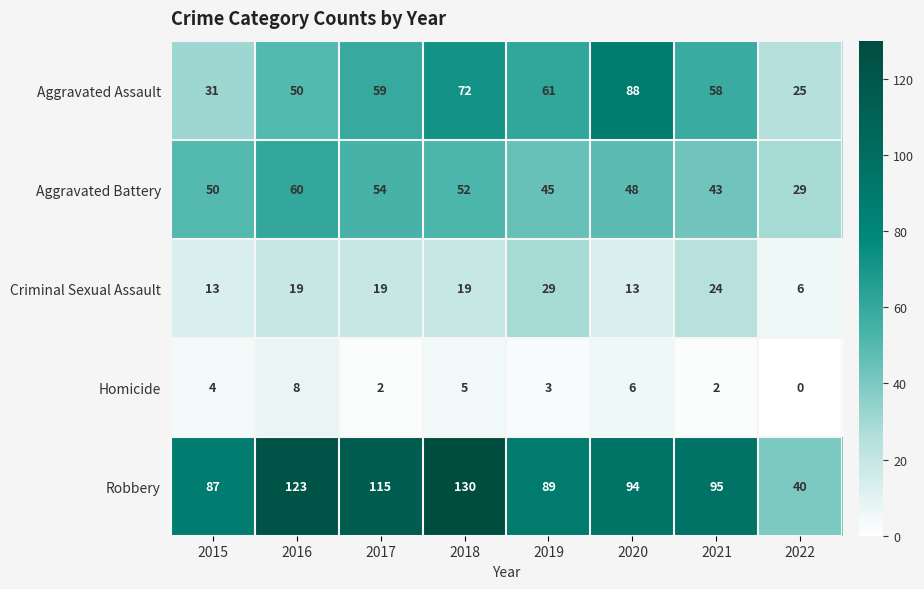

What is the difference between the Aggravated Assault values at 2018 and 2017?

13